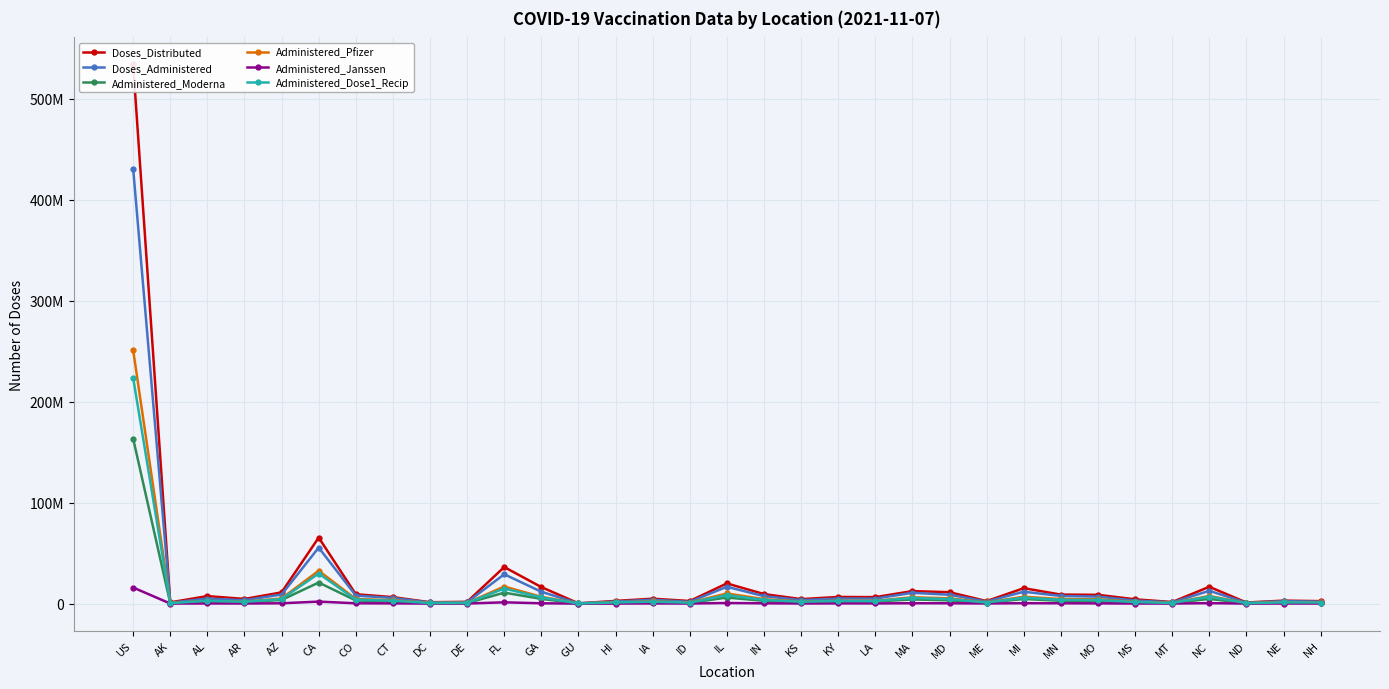

The Administered_Pfizer series shows 866595 at LA. True or false?

False